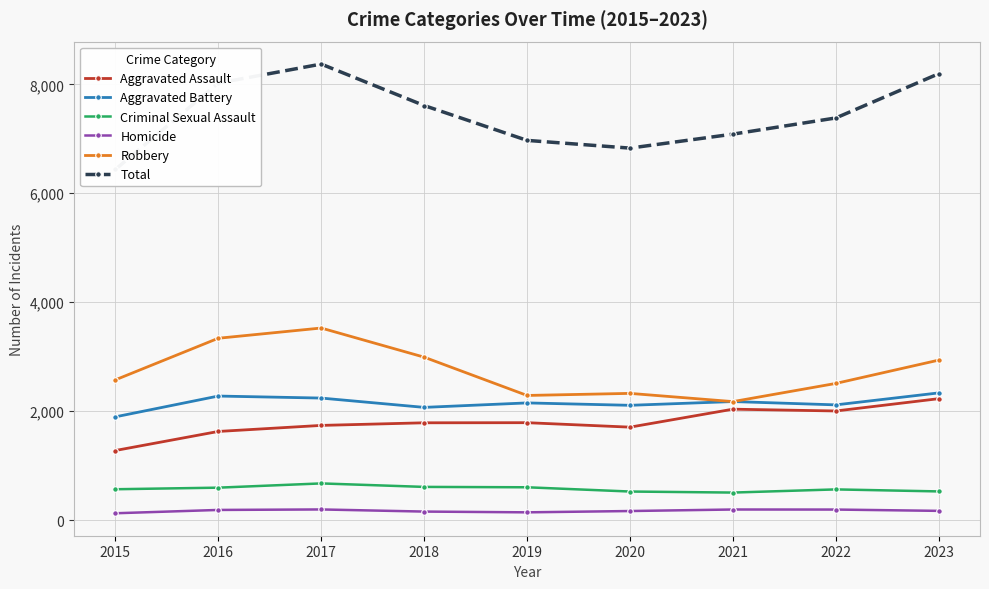

The Robbery series shows 2332 at 2016. True or false?

False